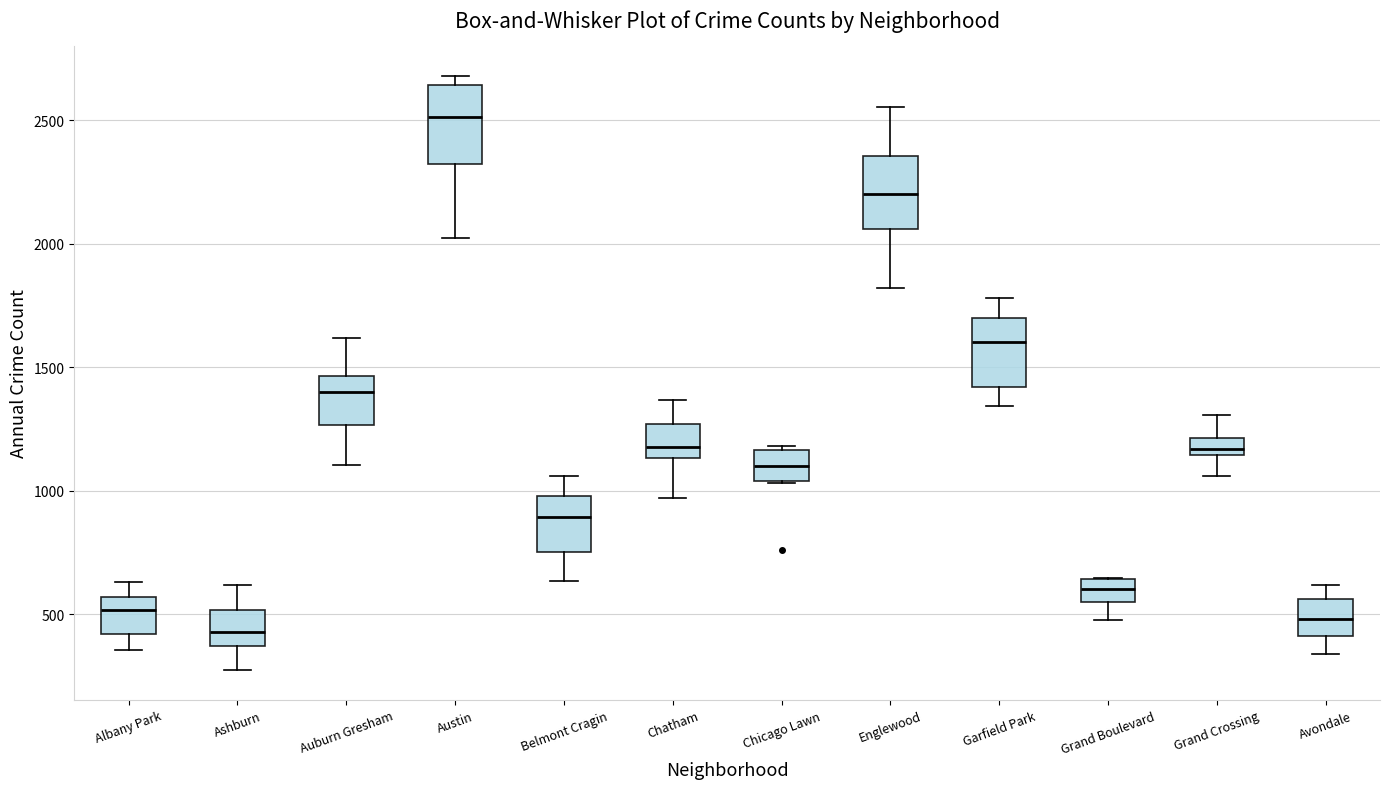

Where does the lower whisker of the box for Avondale end on the y-axis? The values are not printed on the chart, so give them approximately, as read against the axis.

350